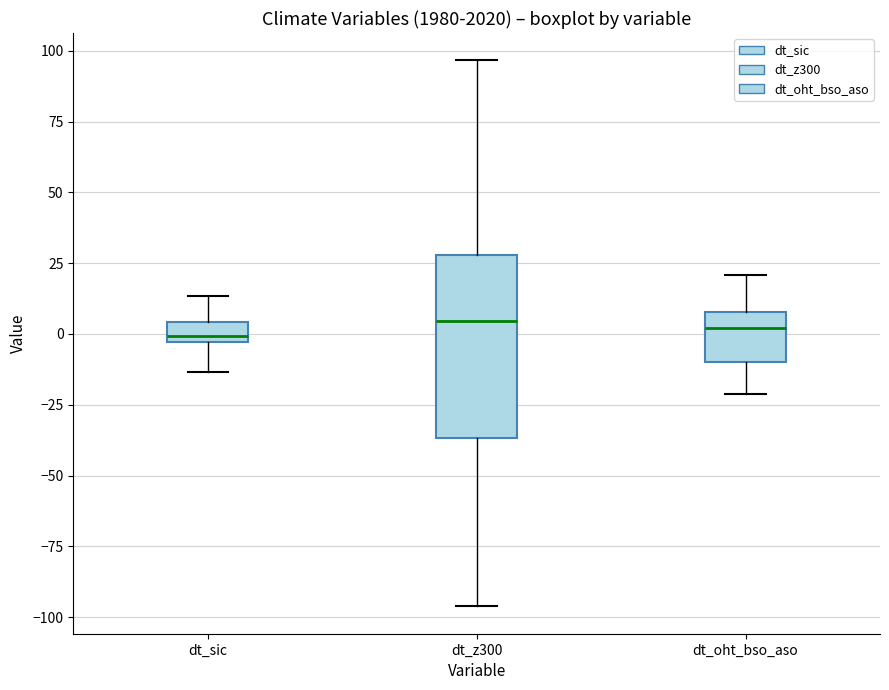

Where does the upper whisker of the box for dt_z300 end on the y-axis? The values are not printed on the chart, so give them approximately, as read against the axis.

95